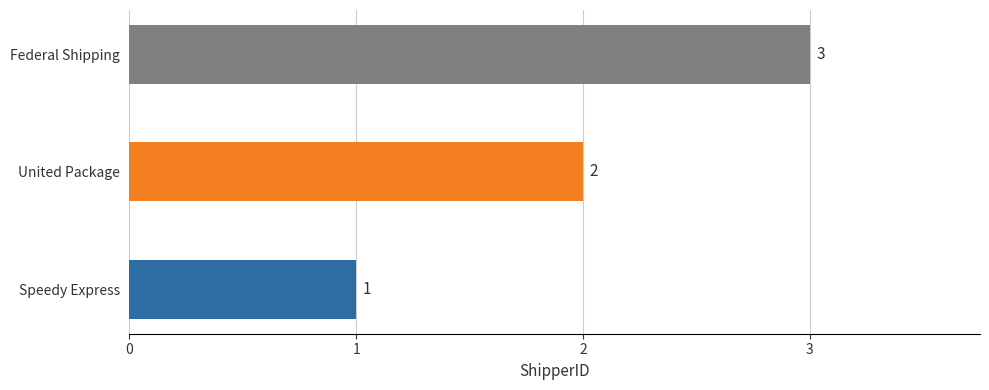

Rank the categories by value from lowest to highest.

Speedy Express, United Package, Federal Shipping